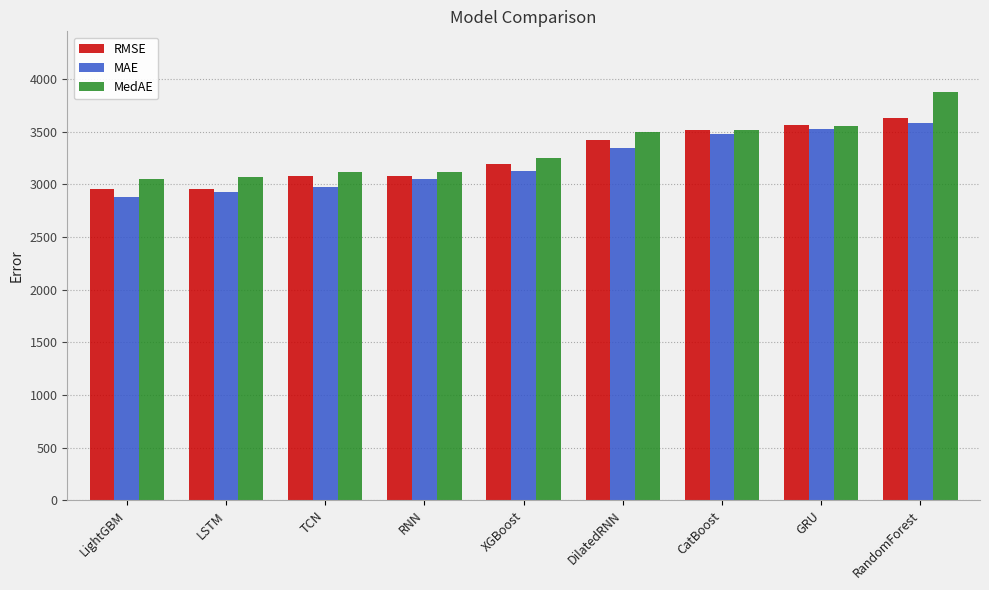

What is the label of the 8th bar from the left?

GRU